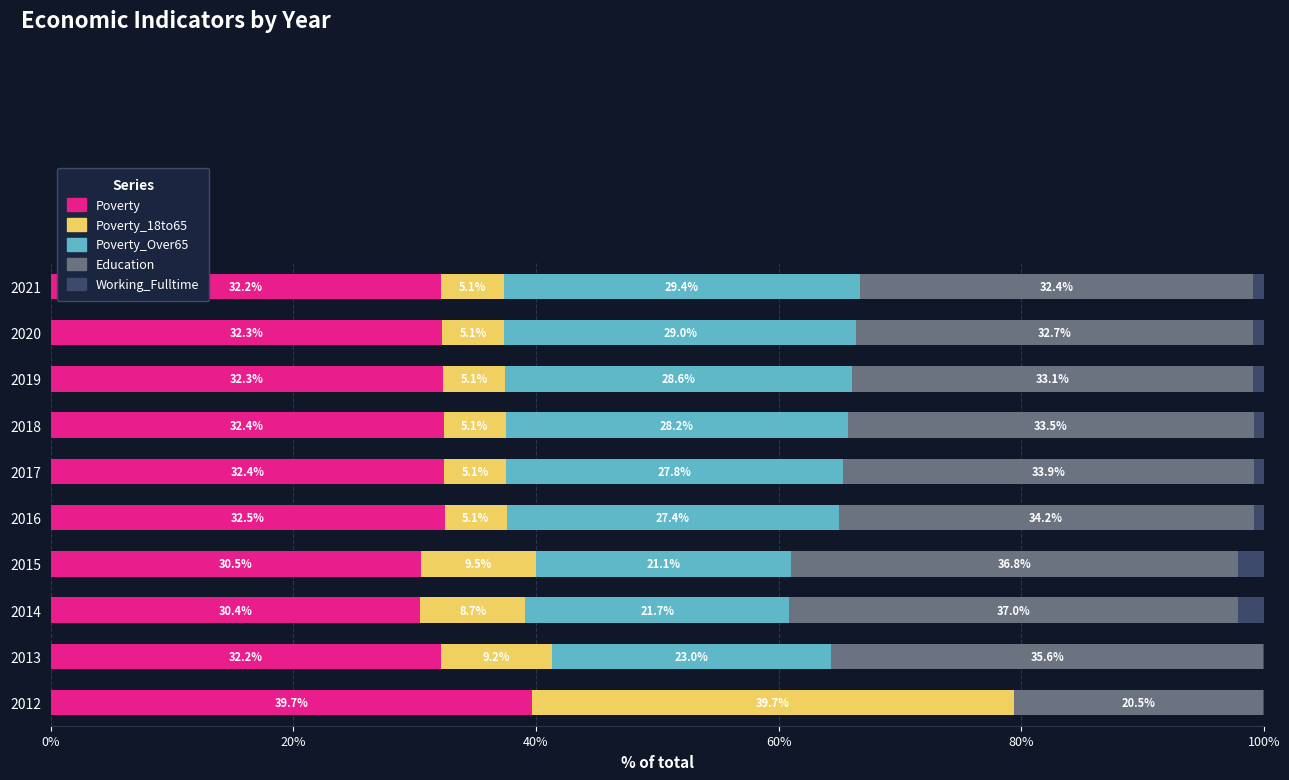

At which label is Poverty closest to 35?

2016